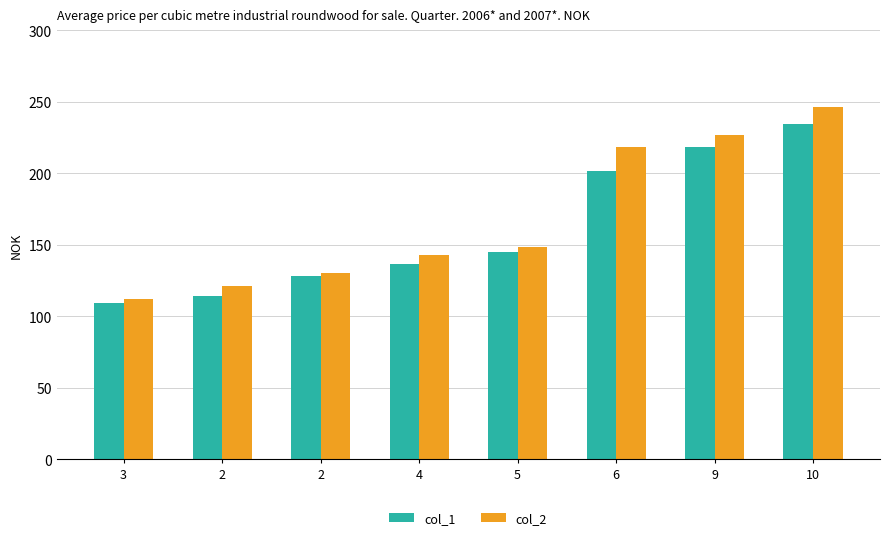

What are all the series names shown in the legend?

col_1, col_2